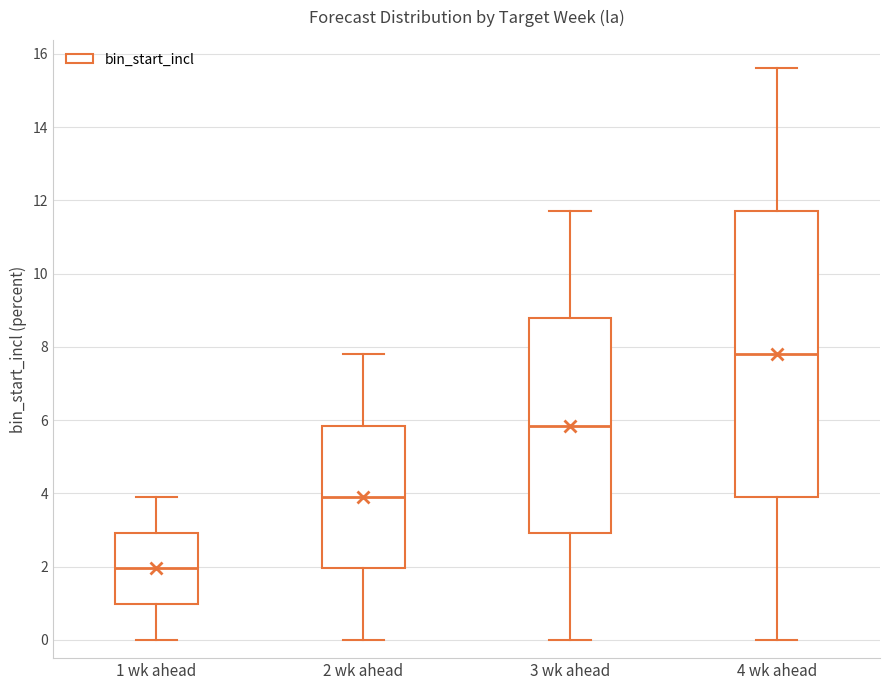

Reading left to right, read every box against the y-axis: the position of its median line, the range the box covers, and the ends of its whiskers. The values are not printed on the chart, so give them approximately, as read against the axis.

1 wk ahead: median 2.0, box 1.0 to 3.0, whiskers 0.0 to 4.0
2 wk ahead: median 4.0, box 2.0 to 5.8, whiskers 0.0 to 7.8
3 wk ahead: median 5.8, box 3.0 to 8.8, whiskers 0.0 to 11.8
4 wk ahead: median 7.8, box 4.0 to 11.8, whiskers 0.0 to 15.6